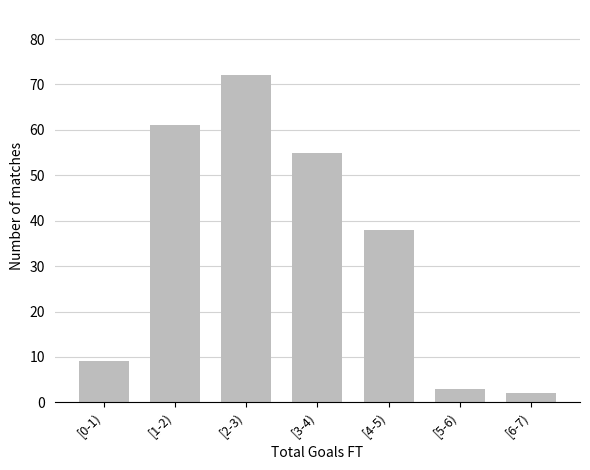

Reading right to left, what are all the values shown in this chart?

[6-7)=2	[5-6)=3	[4-5)=38	[3-4)=55	[2-3)=72	[1-2)=61	[0-1)=9